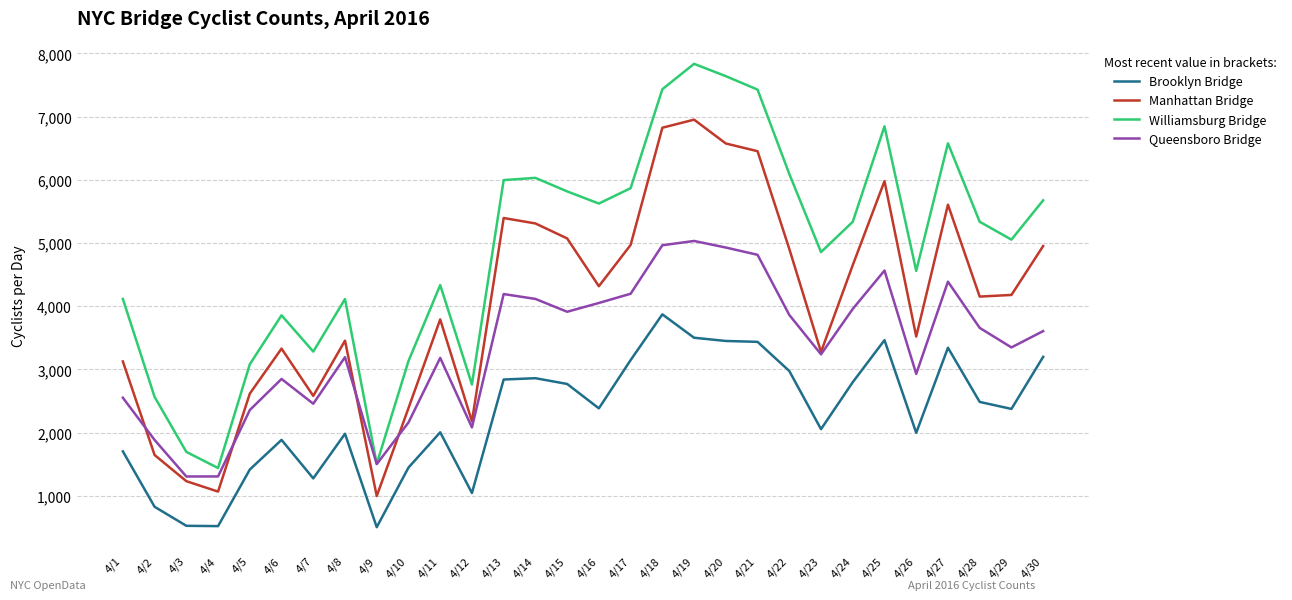

What value does the Williamsburg Bridge series have at 4/19, to the nearest 50?

7850